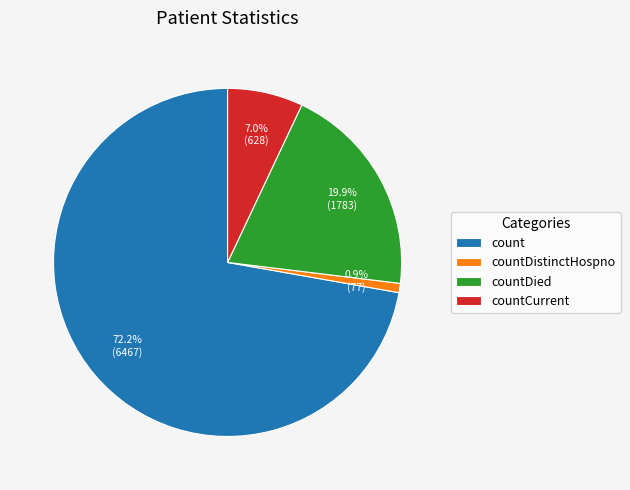

Approximately how many times larger is the value at countDied compared to count?

0.3